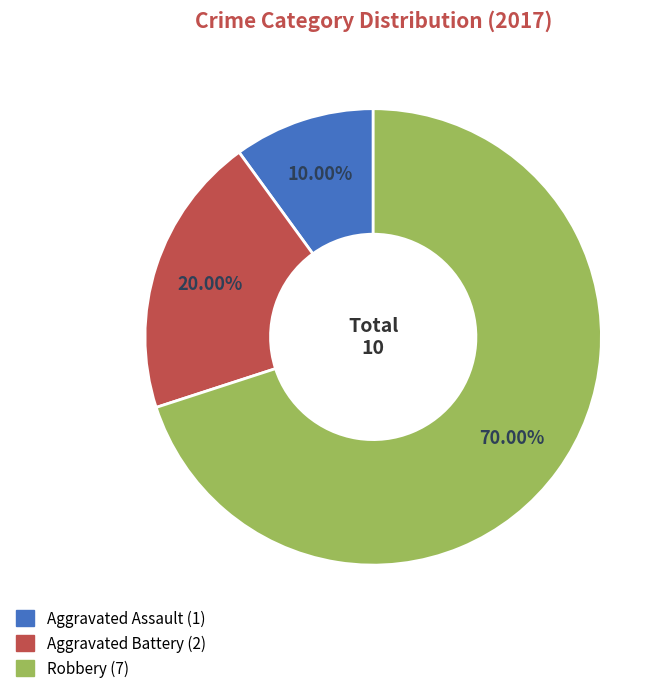

Between Aggravated Battery and Robbery, which is larger?

Robbery